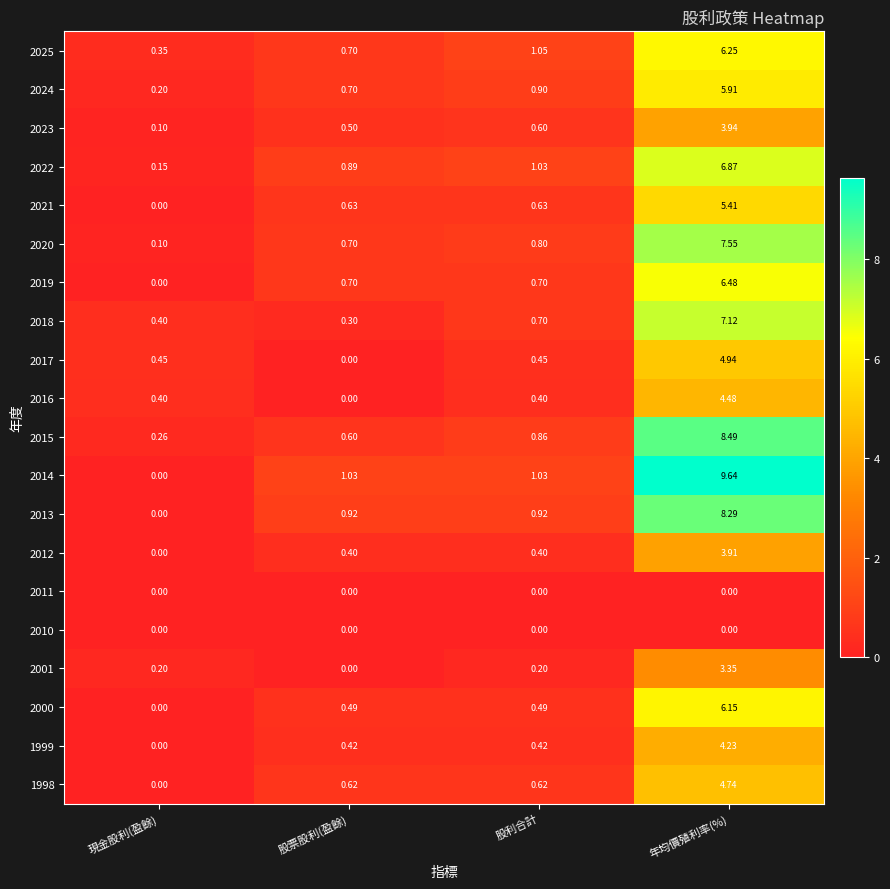

Which series has the widest spread of values?

2014